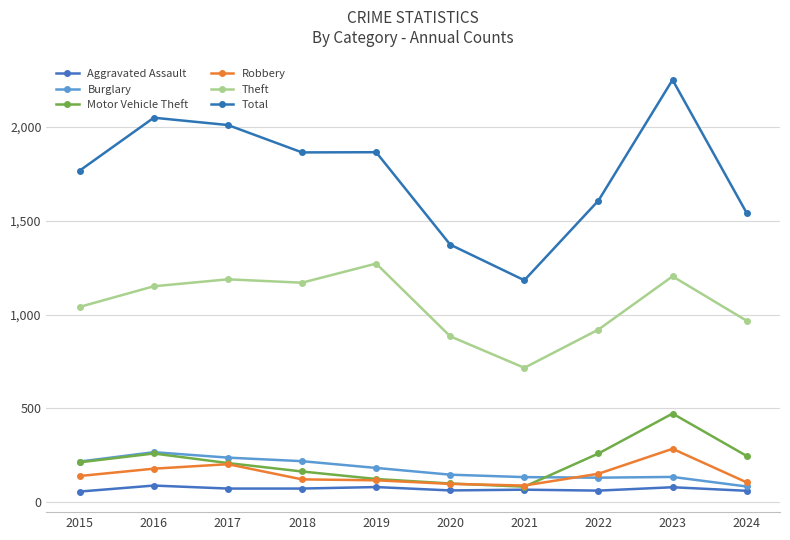

How many series are shown in this chart?

6